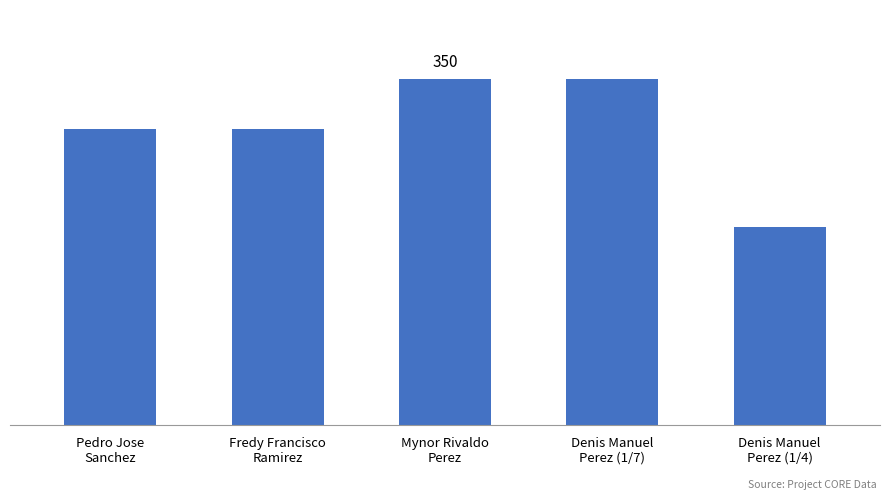

Reading left to right, transcribe all the data shown in this chart.

Pedro Jose
Sanchez=300	Fredy Francisco
Ramirez=300	Mynor Rivaldo
Perez=350	Denis Manuel
Perez (1/7)=350	Denis Manuel
Perez (1/4)=200